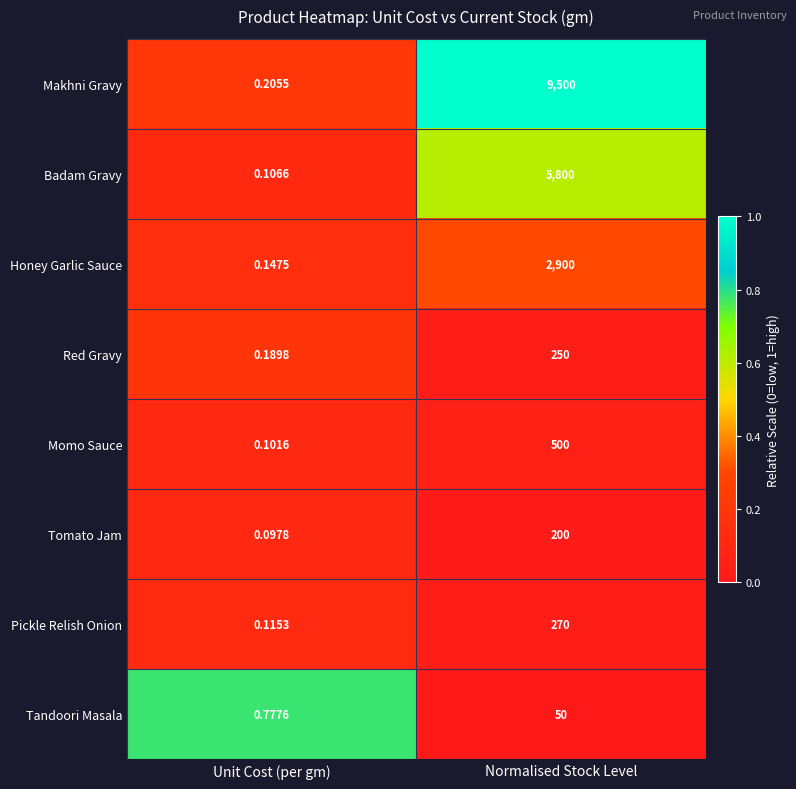

Between Unit Cost (per gm) and Normalised Stock Level, which series saw the biggest shift?

Makhni Gravy